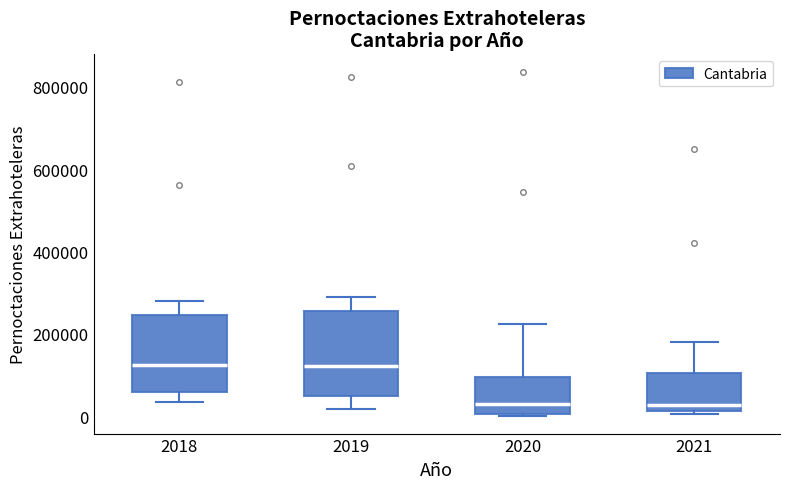

Reading left to right, read every box against the y-axis: the position of its median line, the range the box covers, and the ends of its whiskers. The values are not printed on the chart, so give them approximately, as read against the axis.

2018: median 120000, box 60000 to 240000, whiskers 40000 to 280000
2019: median 120000, box 40000 to 260000, whiskers 20000 to 280000
2020: median 40000, box 0 to 100000, whiskers 0 to 220000
2021: median 20000 (just above the box's lower edge), box 20000 to 100000, whiskers 0 to 180000